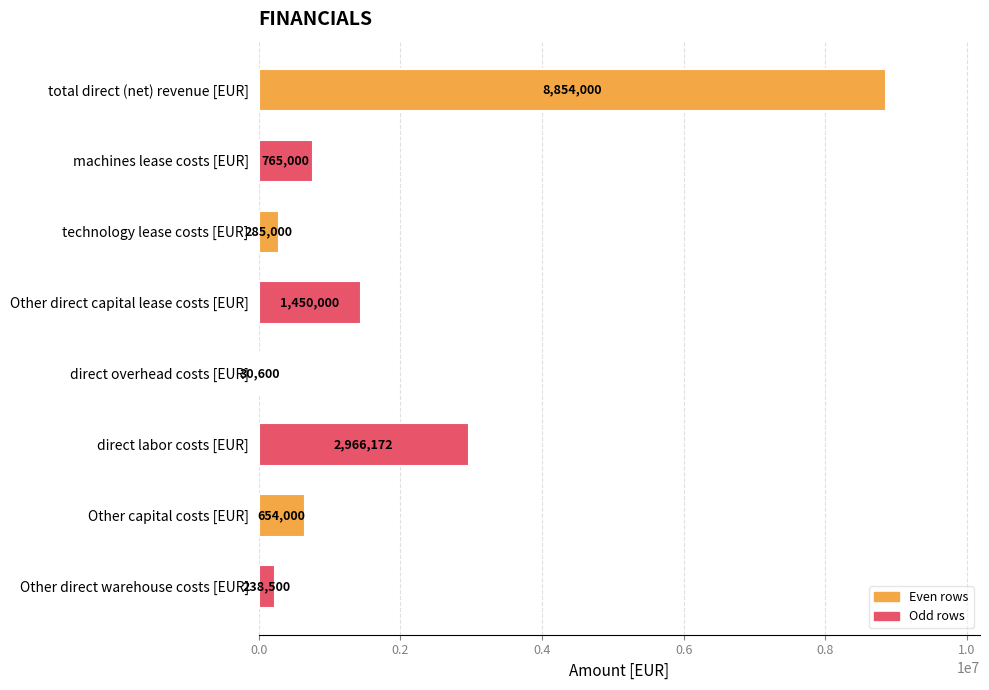

How many series are shown in this chart?

1